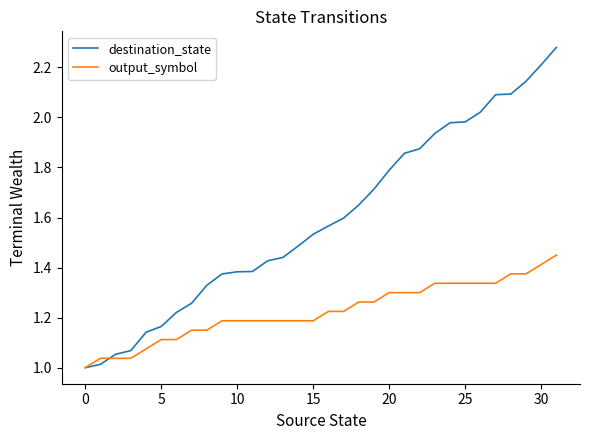

Rank the series by their maximum value, from lowest to highest.

output_symbol, destination_state